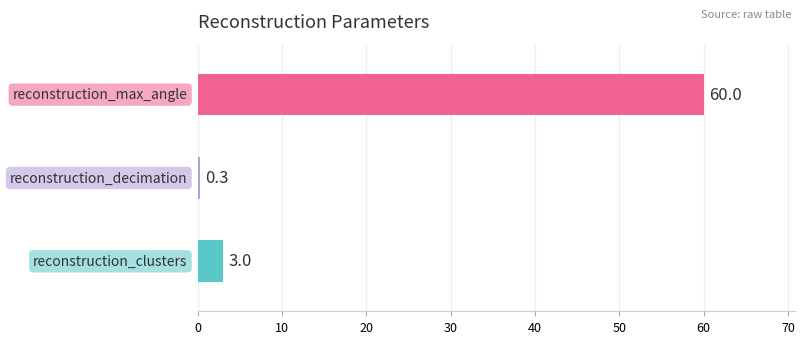

How many data points does each series have?

3